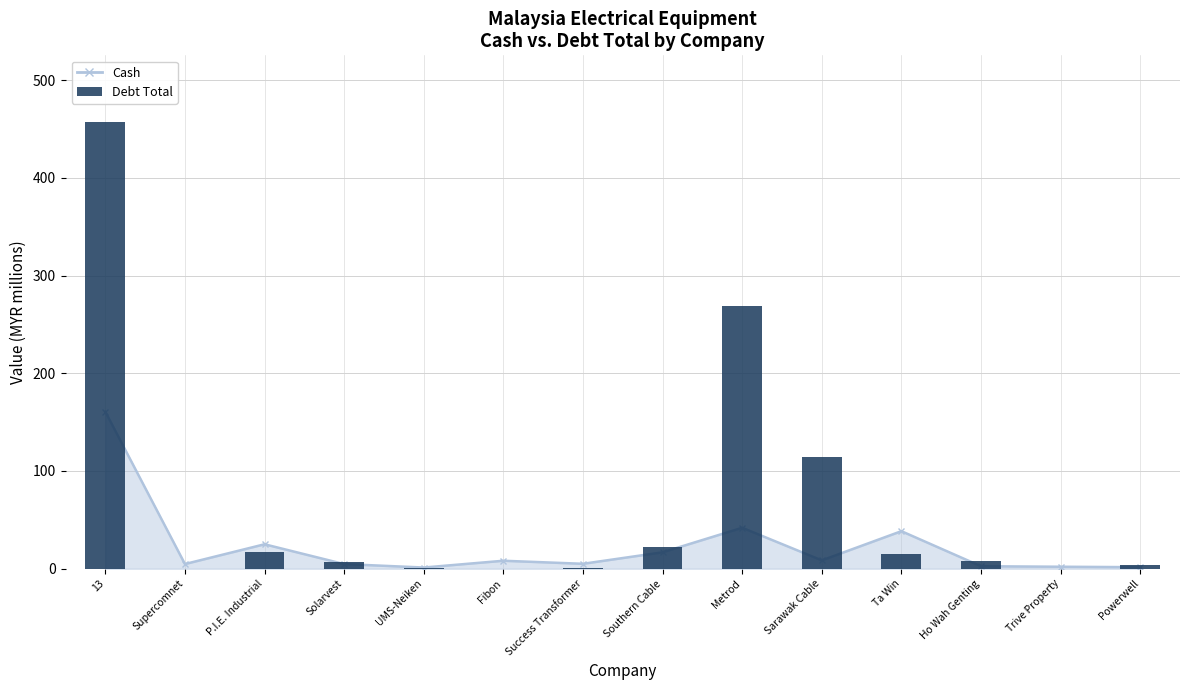

How many bars are there in total?

14